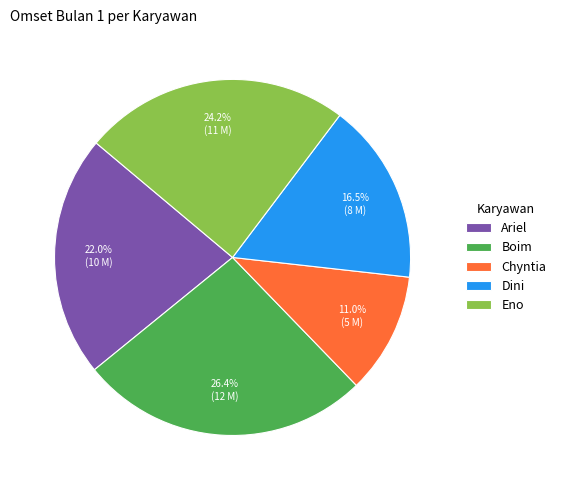

To the nearest percent, what is the average slice percentage?

20%